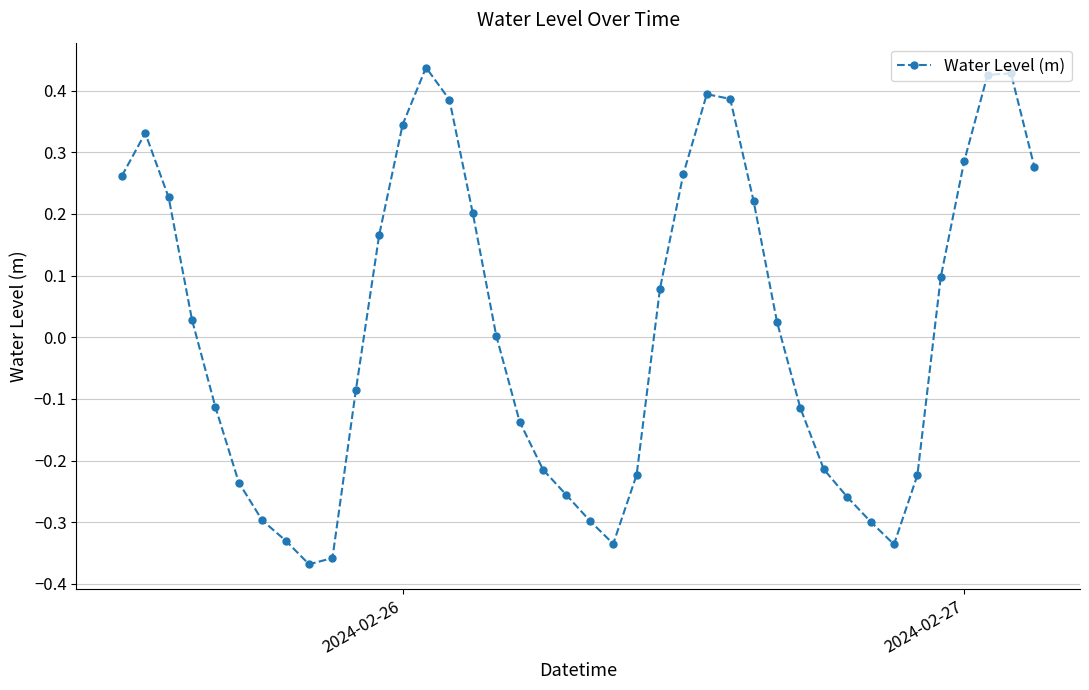

What is the difference between the maximum and minimum values?

0.8